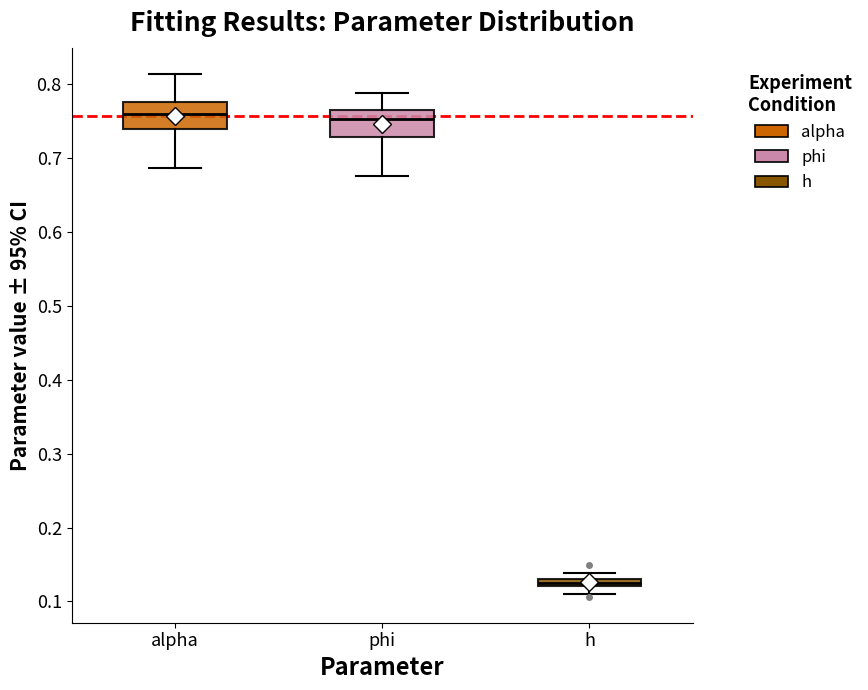

Where does the upper whisker of the box for phi end on the y-axis? The values are not printed on the chart, so give them approximately, as read against the axis.

0.79